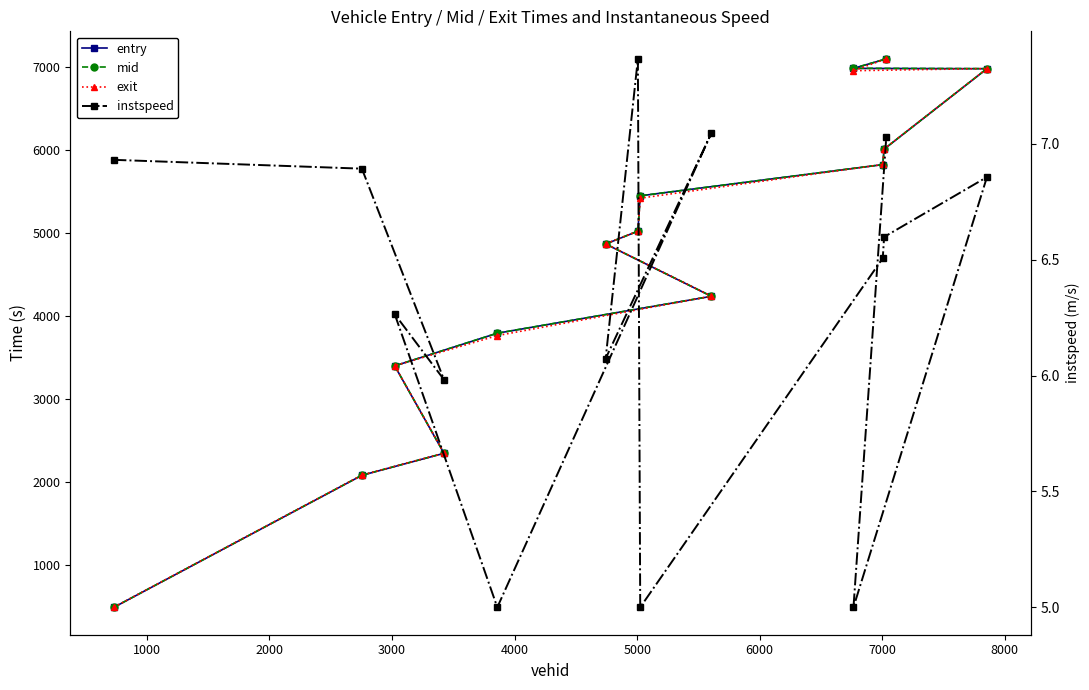

What is the average value of the mid series?

4613.1